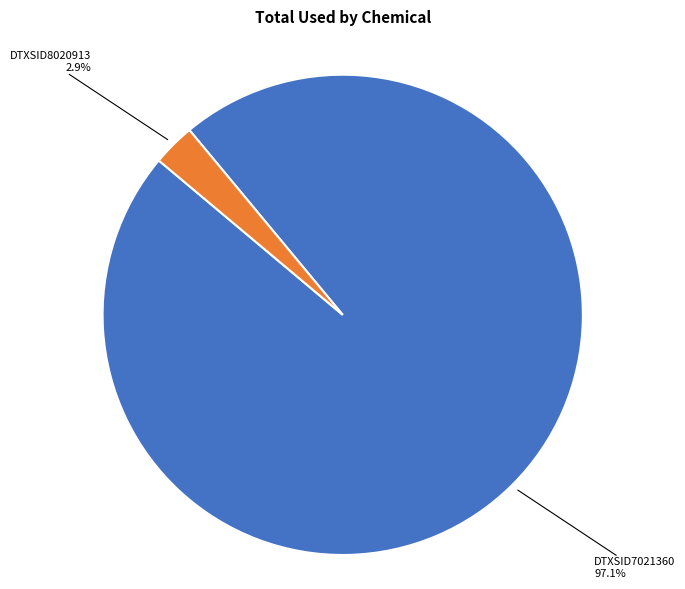

Is there a majority slice in this chart?

Yes